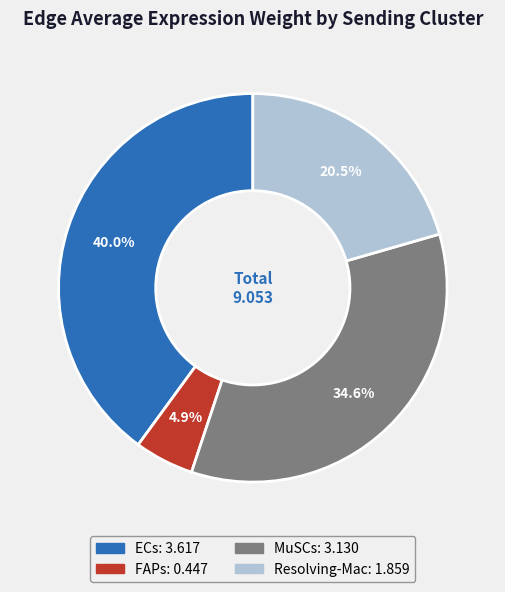

Count the number of slices in the pie.

4